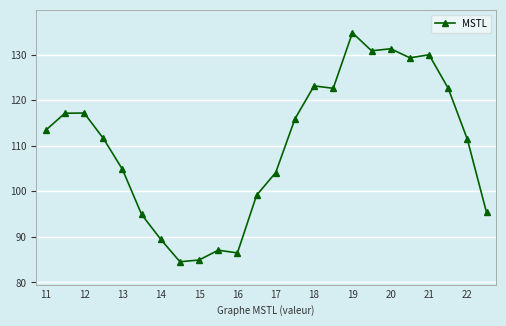

Count the number of categories in the chart.

24